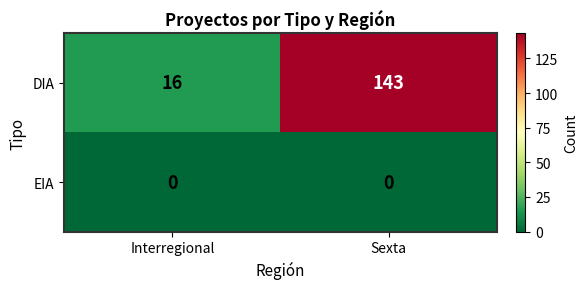

What is the sum of the DIA values at Interregional and Sexta?

159